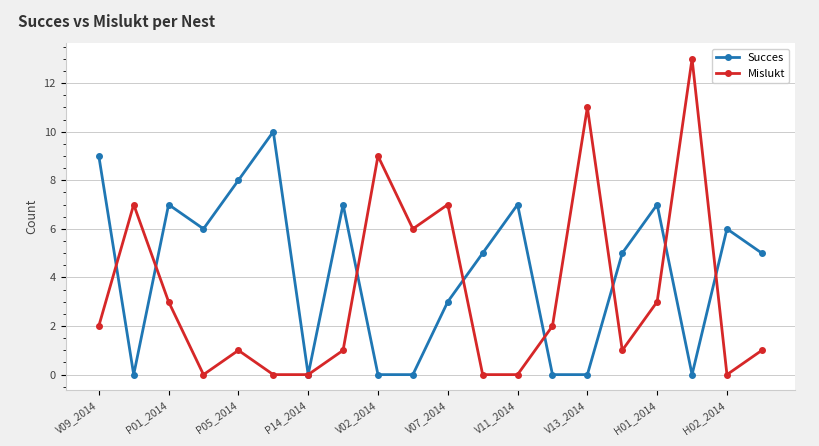

In Succes, how many points are higher than both neighbors (excluding endpoints)?

6